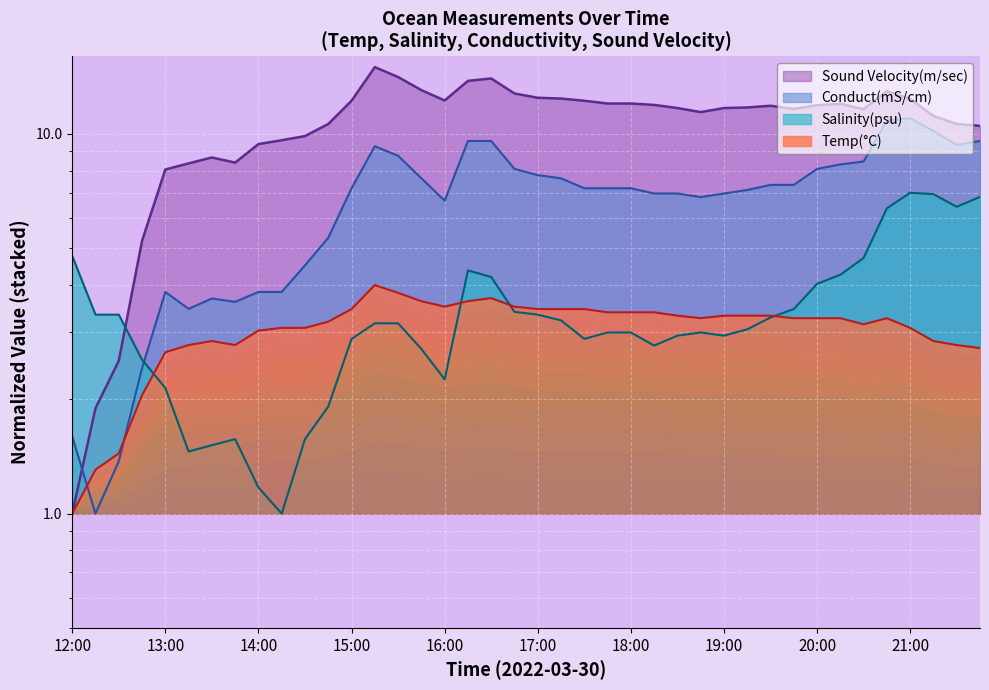

What is the lowest value of the Sound Velocity(m/sec) series?

1.0